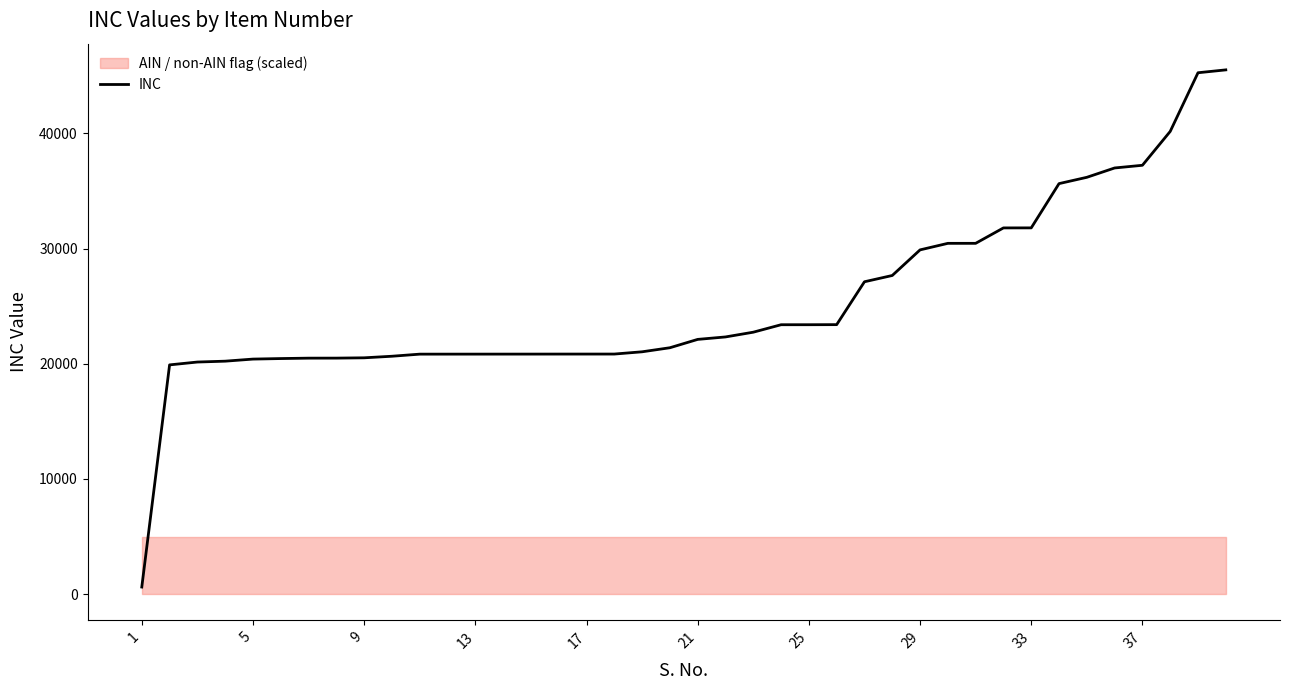

What is the sum of all values?

1016513